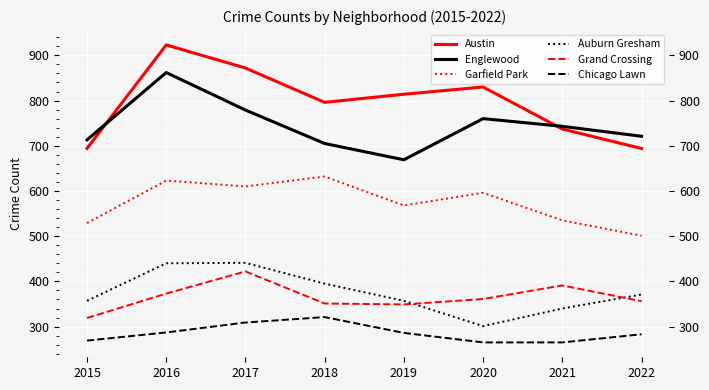

Between which two adjacent categories do Austin and Englewood first intersect?

2015 and 2016